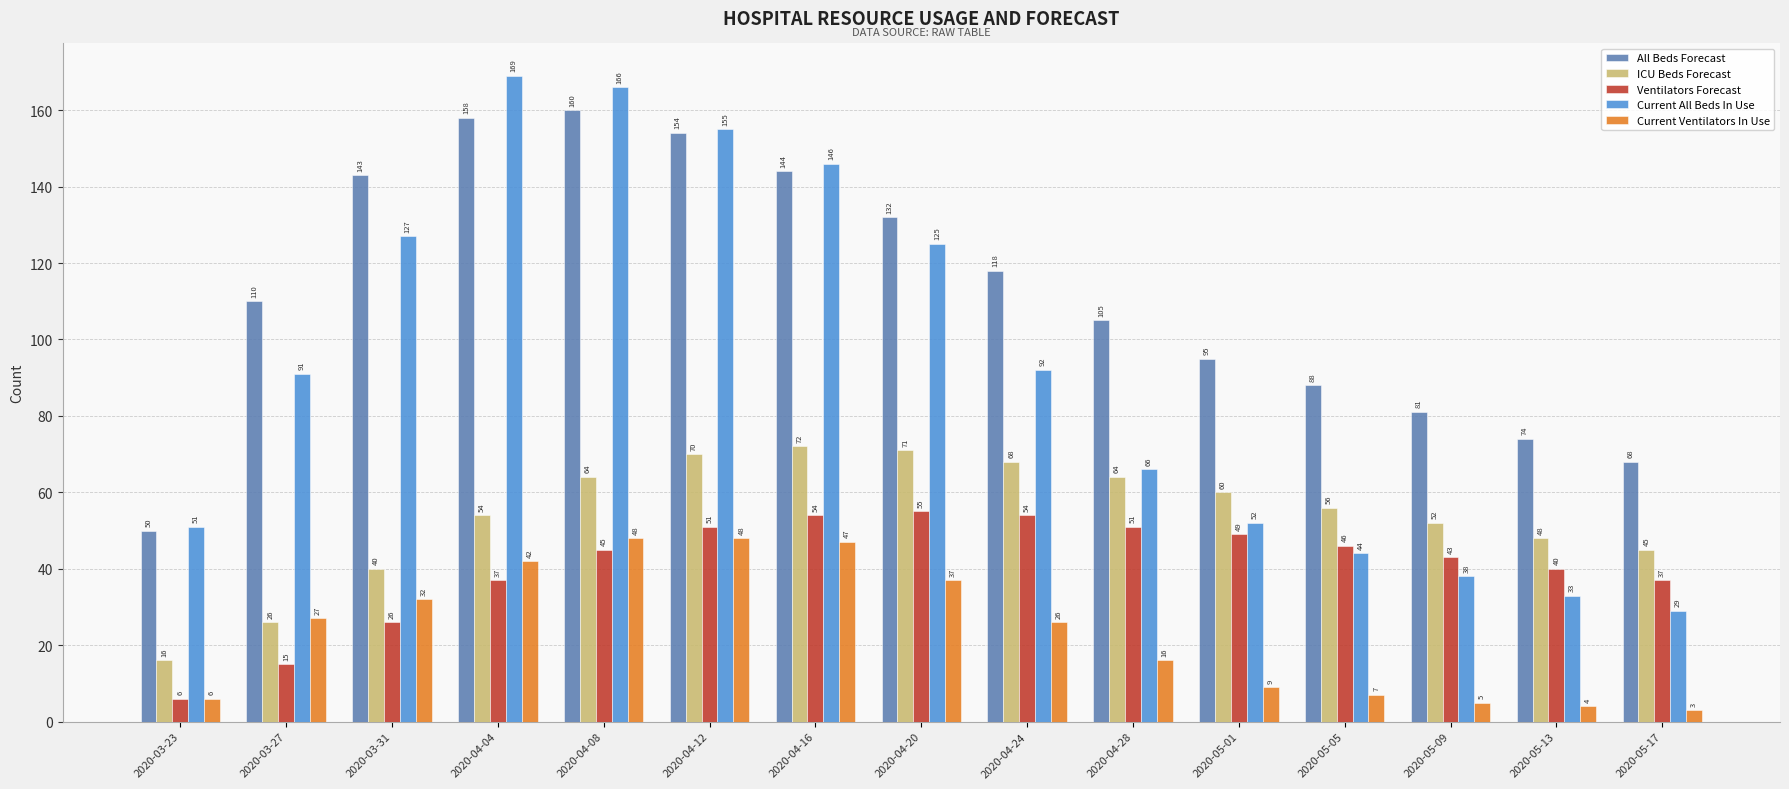

At which label is All Beds Forecast closest to 105?

2020-04-28